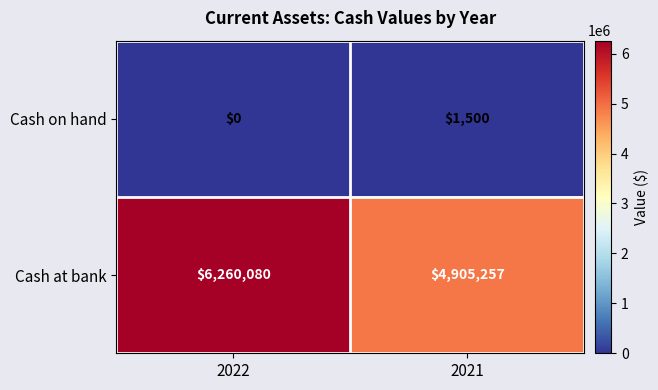

List the series in order of their overall mean, highest first.

Cash at bank, Cash on hand